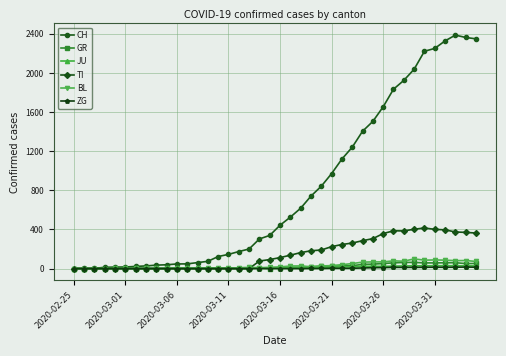

At how many categories does at least one series exceed 1884?

8